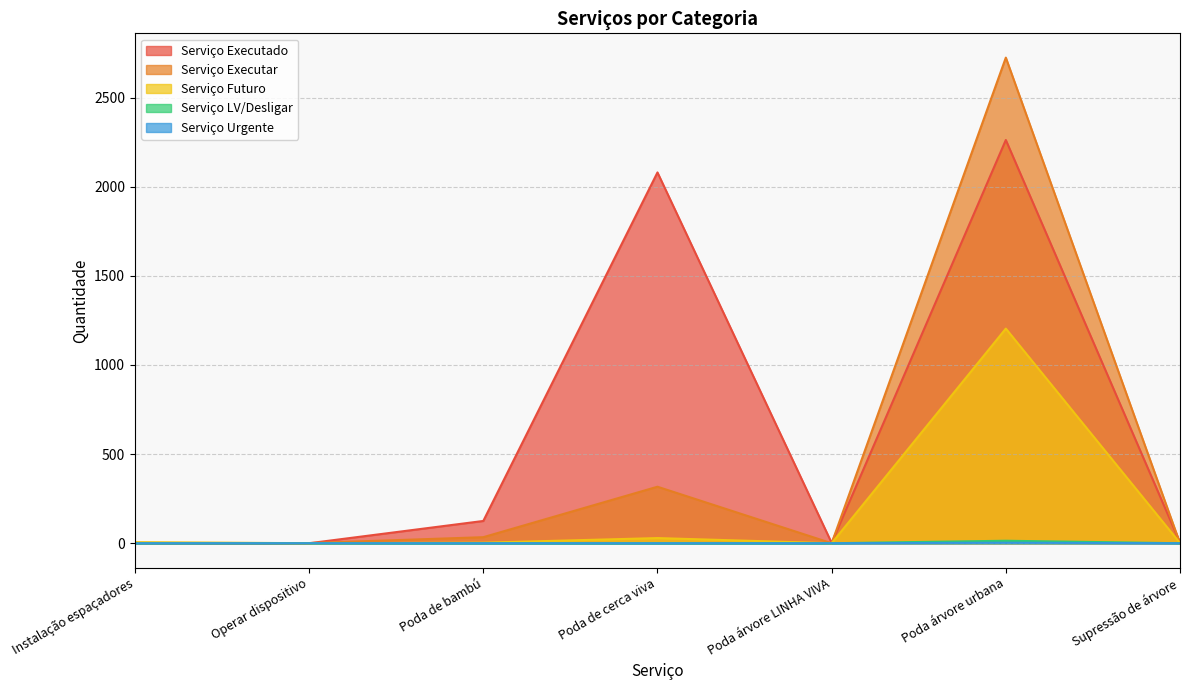

What is the label of the 3rd point from the left?

Poda de bambú